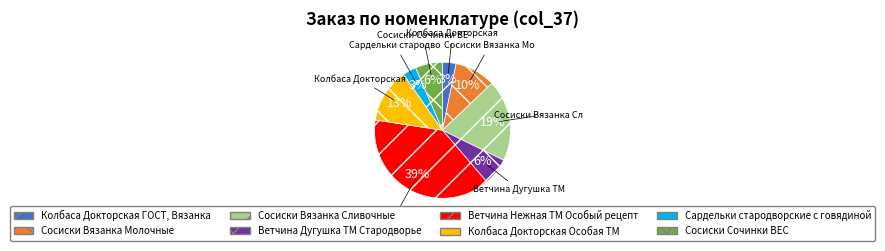

The Сосиски Вязанка Сливочные slice represents 19% of the pie. True or false?

True